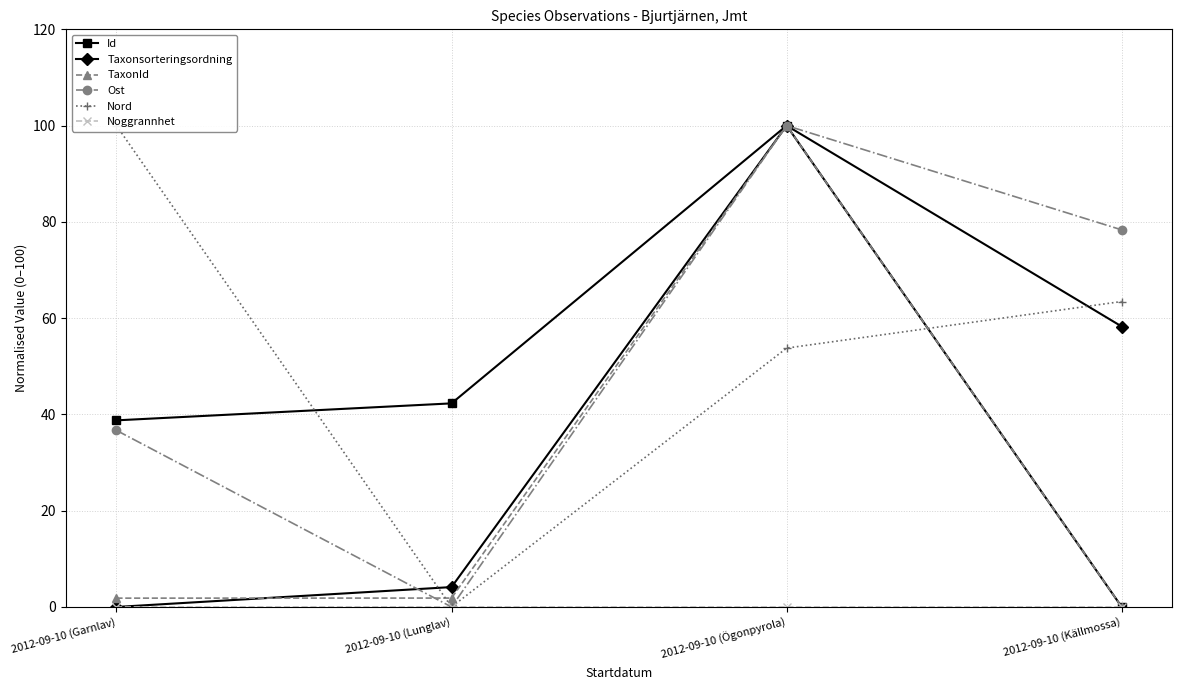

True or false: Taxonsorteringsordning and Noggrannhet intersect in this chart.

False